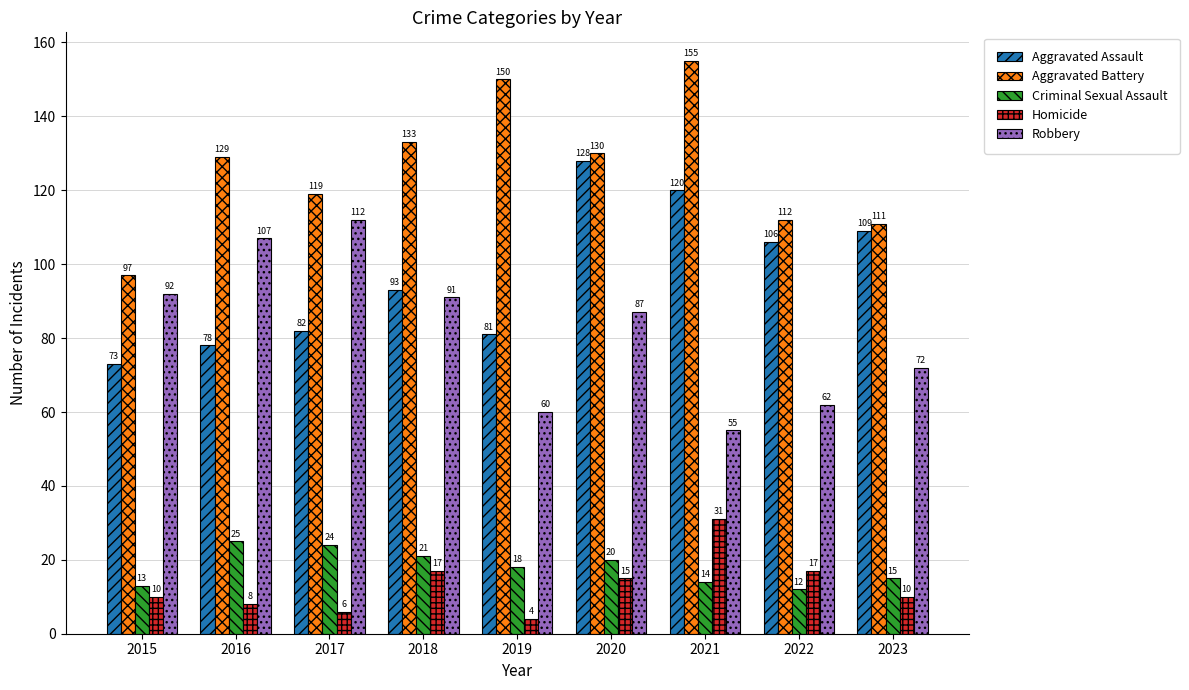

The value of Aggravated Battery at 2020 is 130. True or false?

True